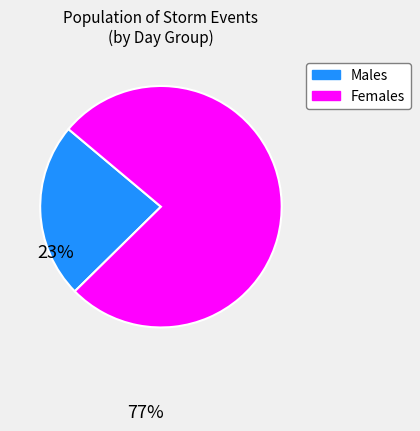

Which slice is the largest?

Females